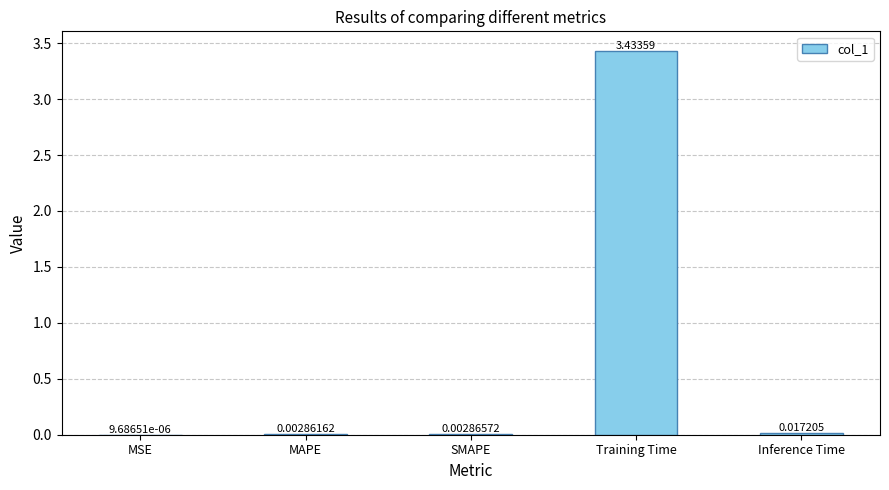

At which category does the chart reach its peak across all series?

Training Time